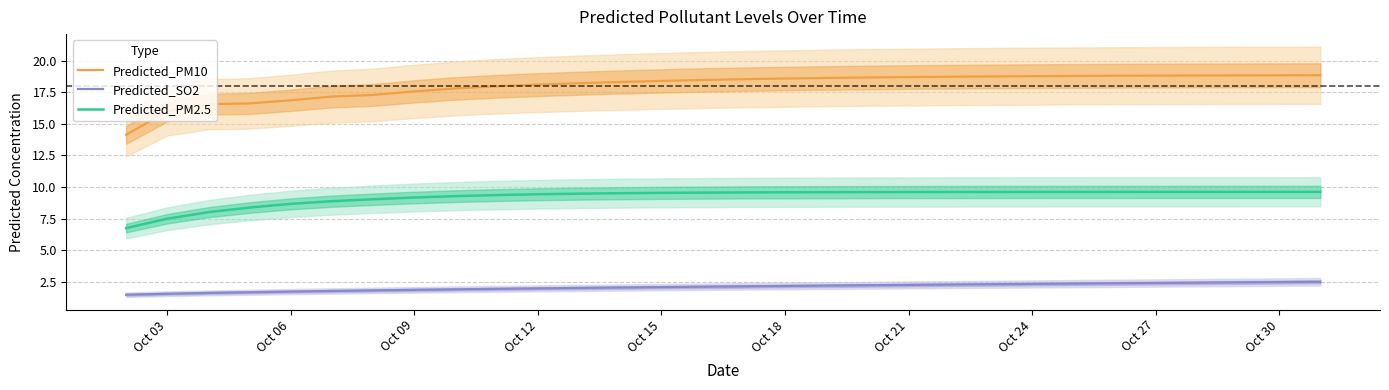

What is the sum of all Predicted_PM10 values?

540.3